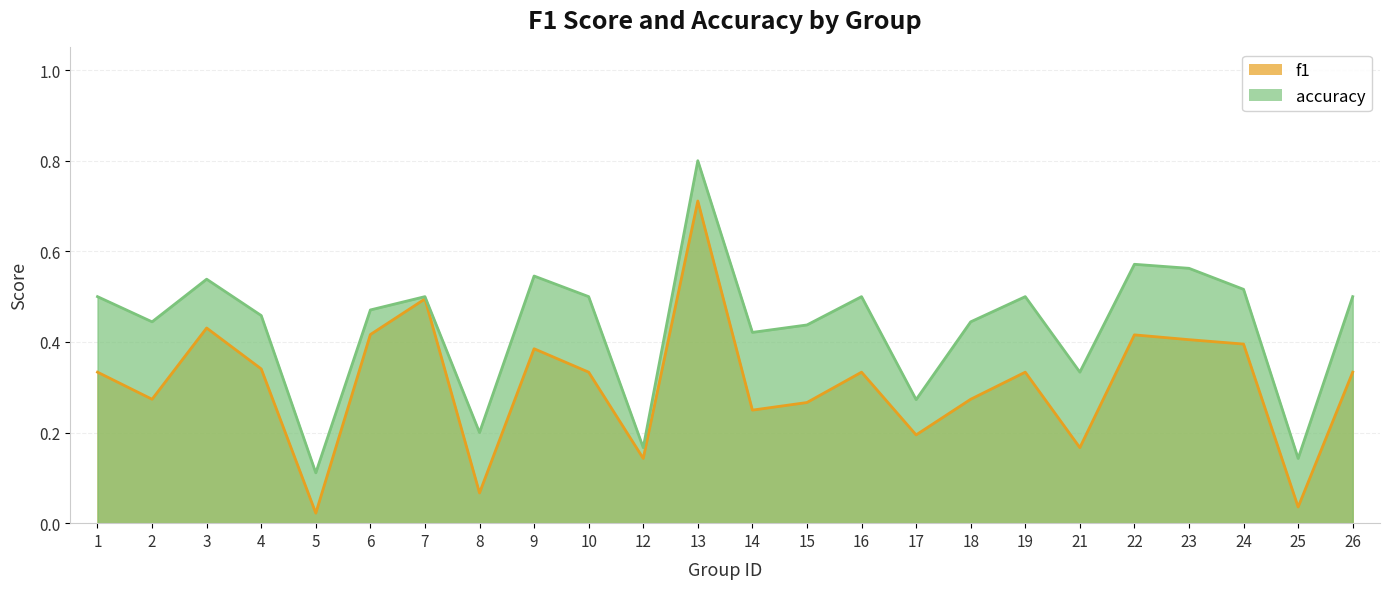

Which label corresponds to the largest value in the chart?

13